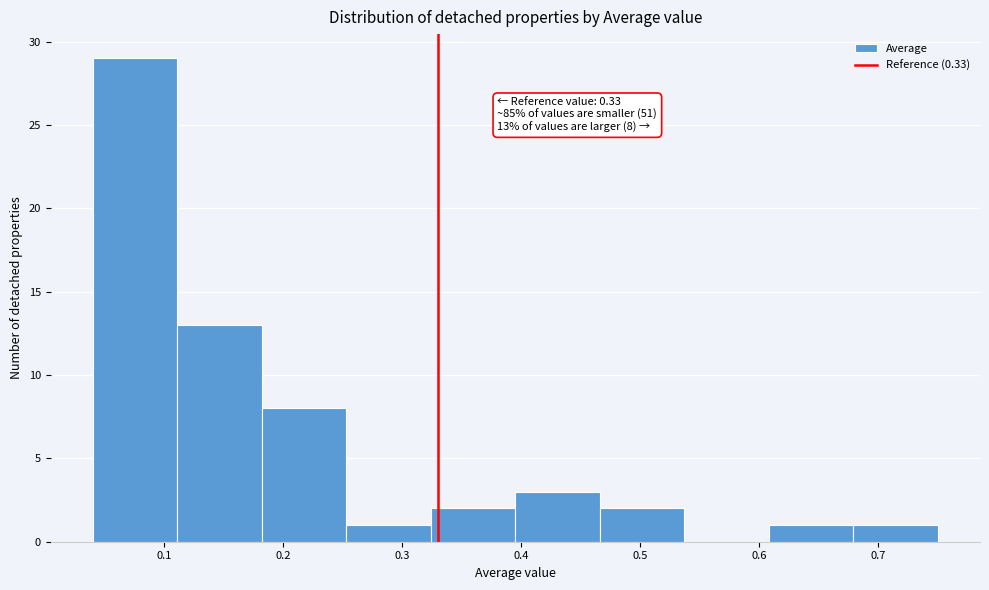

Over which range of the x-axis is the bar tallest?

0.040 to 0.111